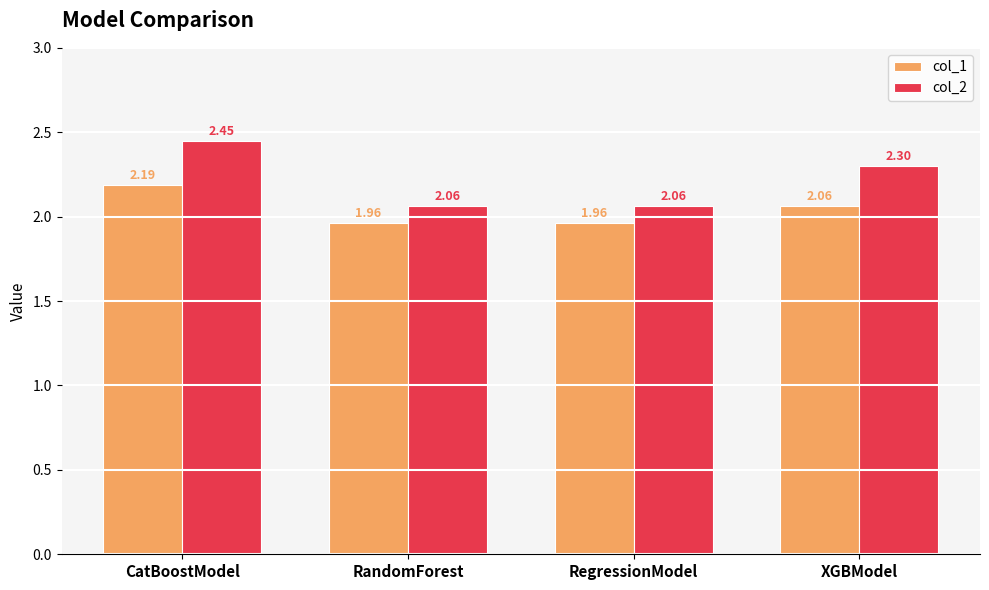

How many series are shown in this chart?

2